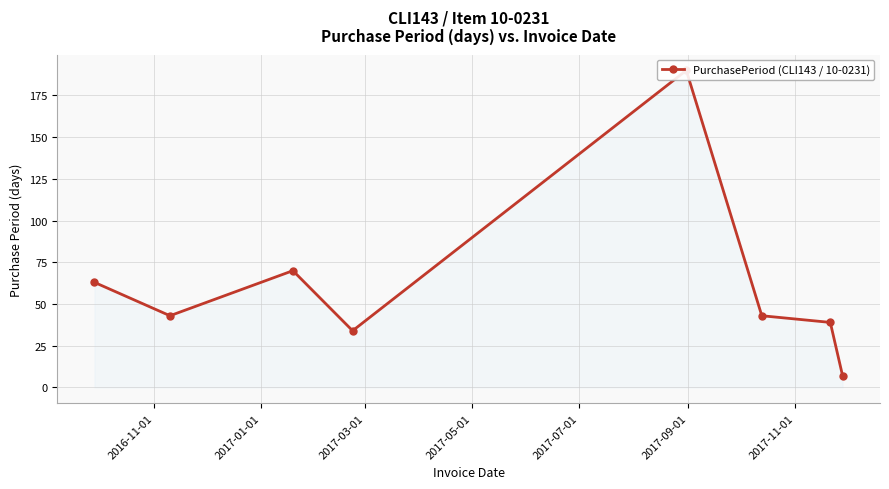

True or false: the data has more than 2 interior local peaks.

False